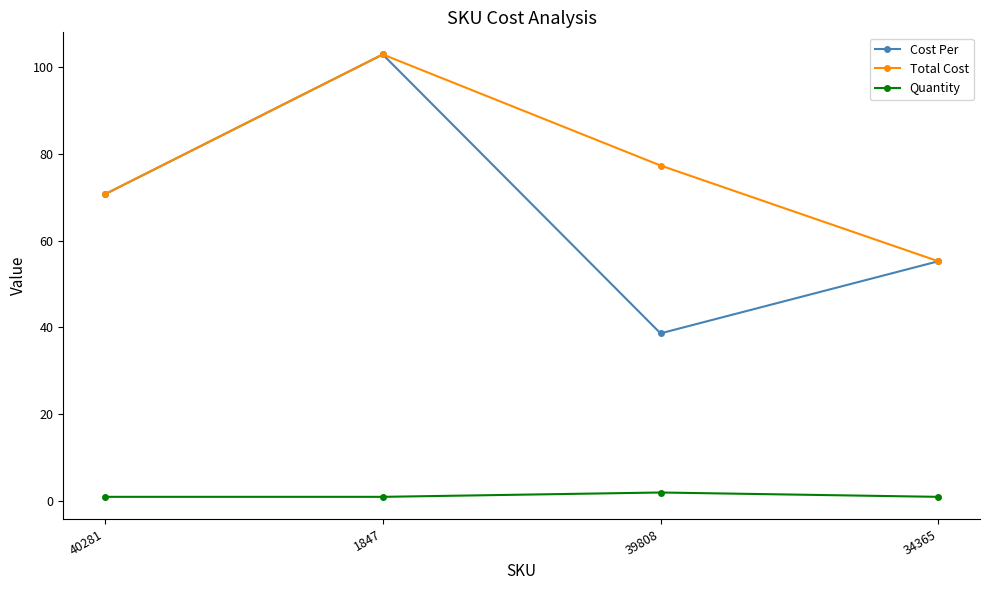

What are all the series names shown in the legend?

Cost Per, Total Cost, Quantity